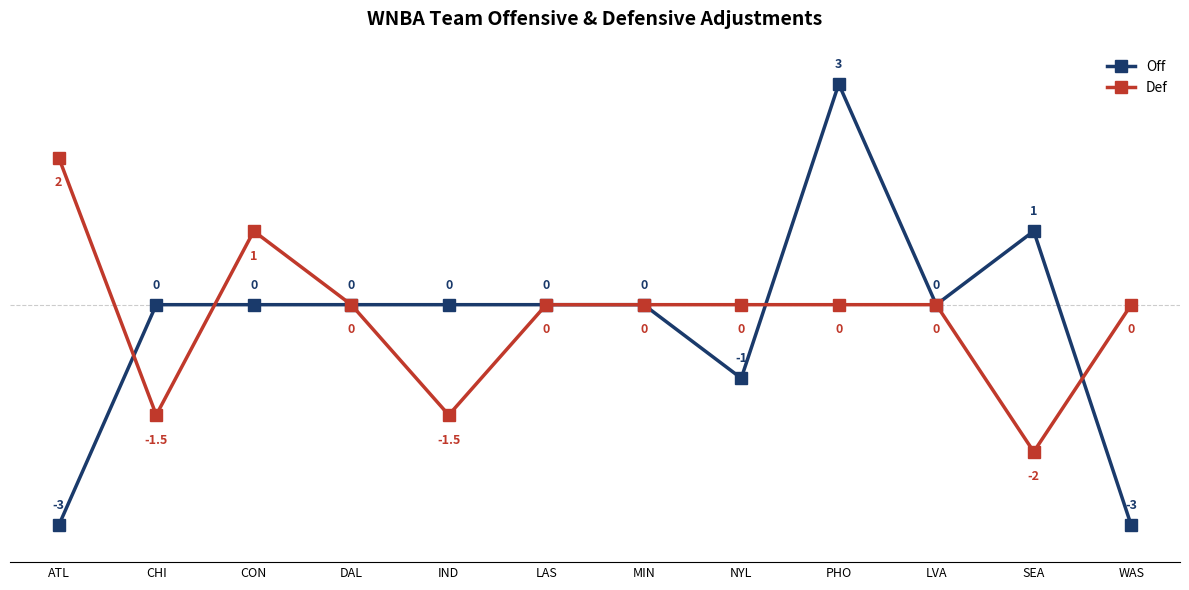

List the series in order of their overall mean, lowest first.

Off, Def